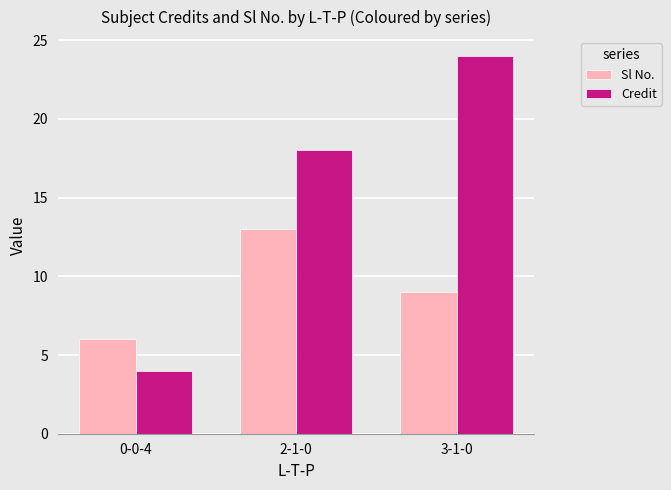

Reading right to left, extract all data points from this chart.

Sl No.: 3-1-0=9	2-1-0=13	0-0-4=6
Credit: 3-1-0=24	2-1-0=18	0-0-4=4